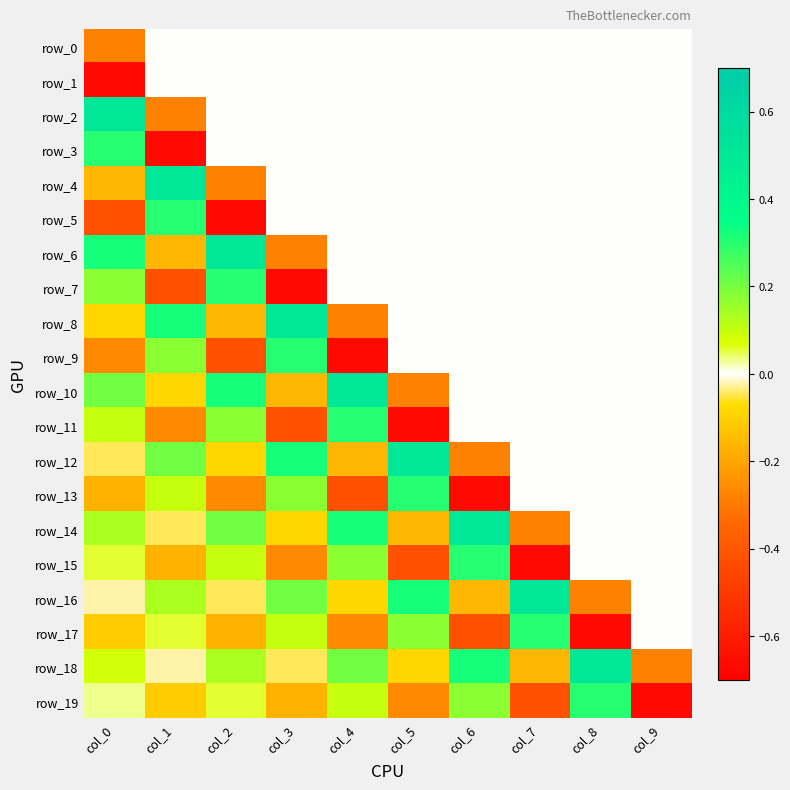

Which series has the largest total across all categories?

row_18